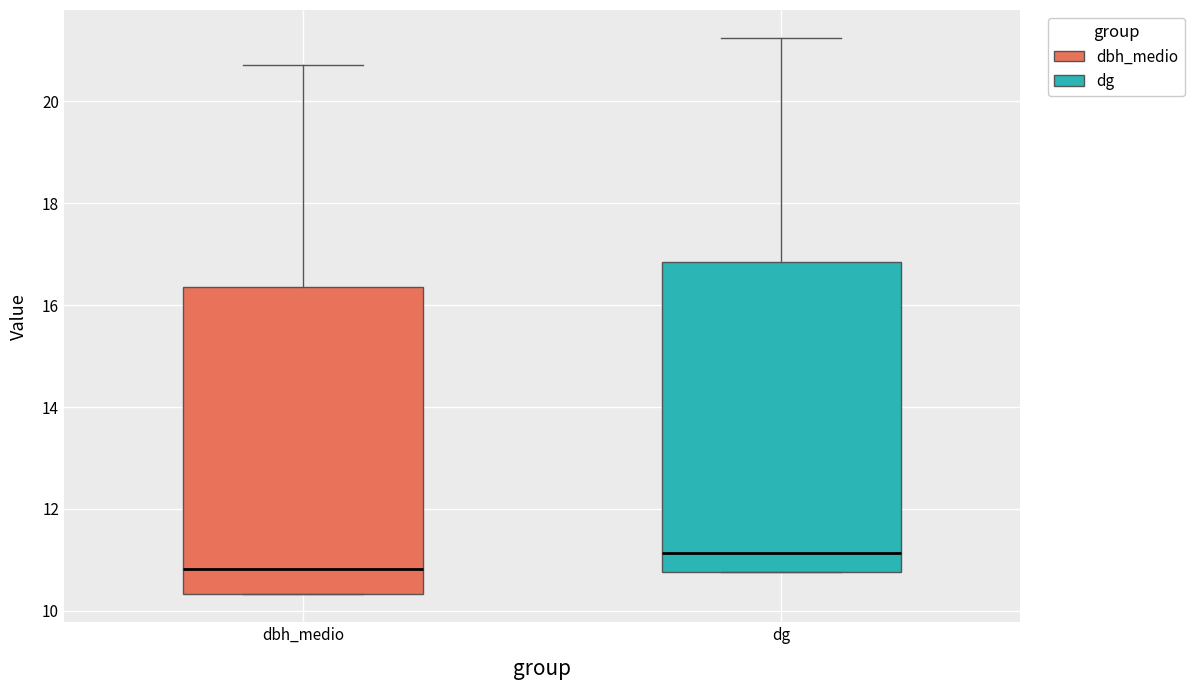

Which box's median line is the highest?

dg